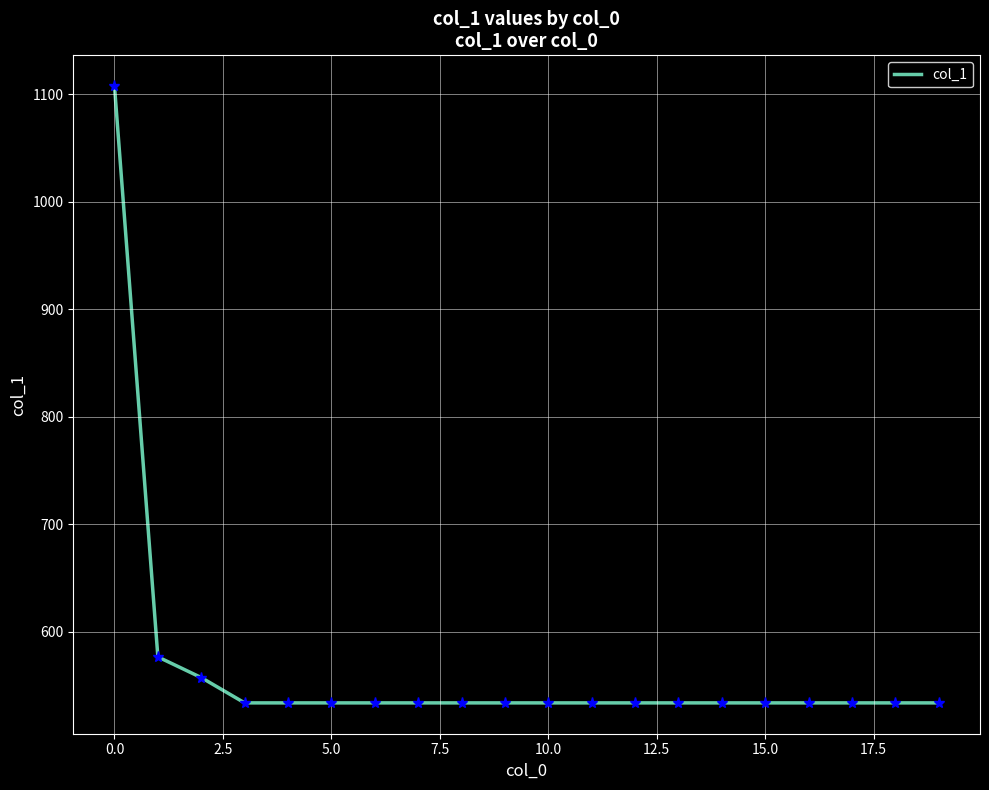

What is the difference between the maximum and minimum values?

573.7